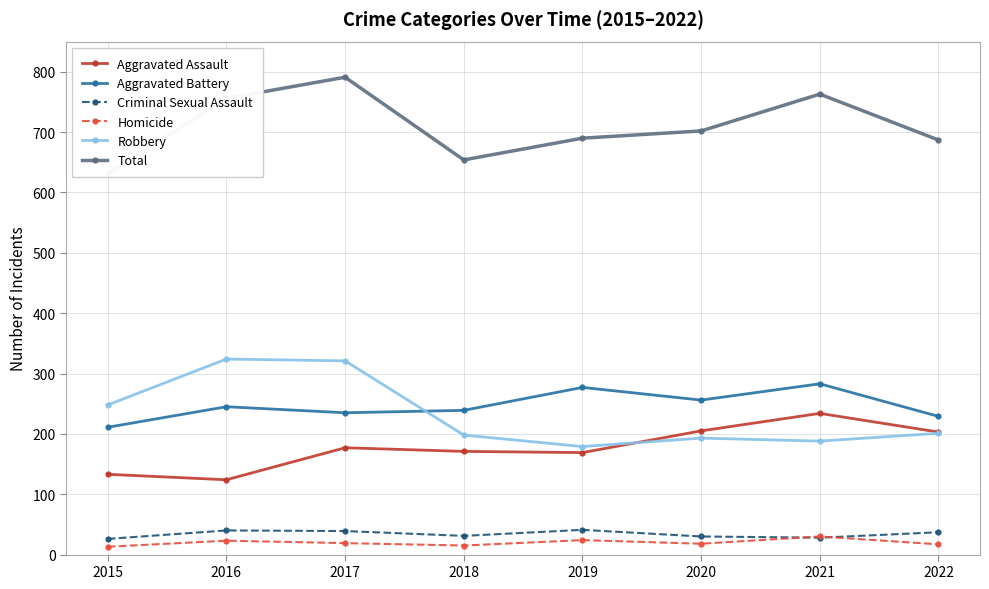

Does the chart have visible grid lines?

Yes